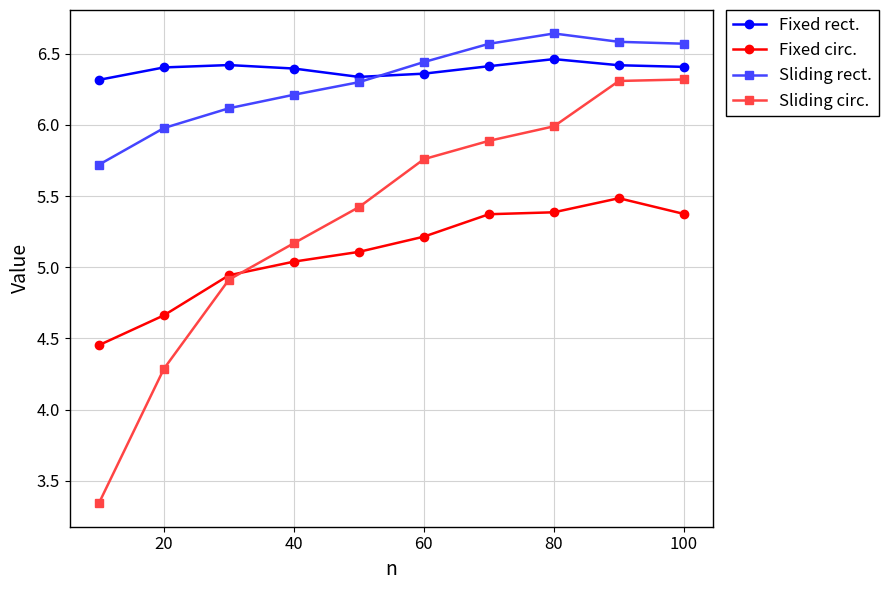

At how many categories does at least one series exceed 5?

10